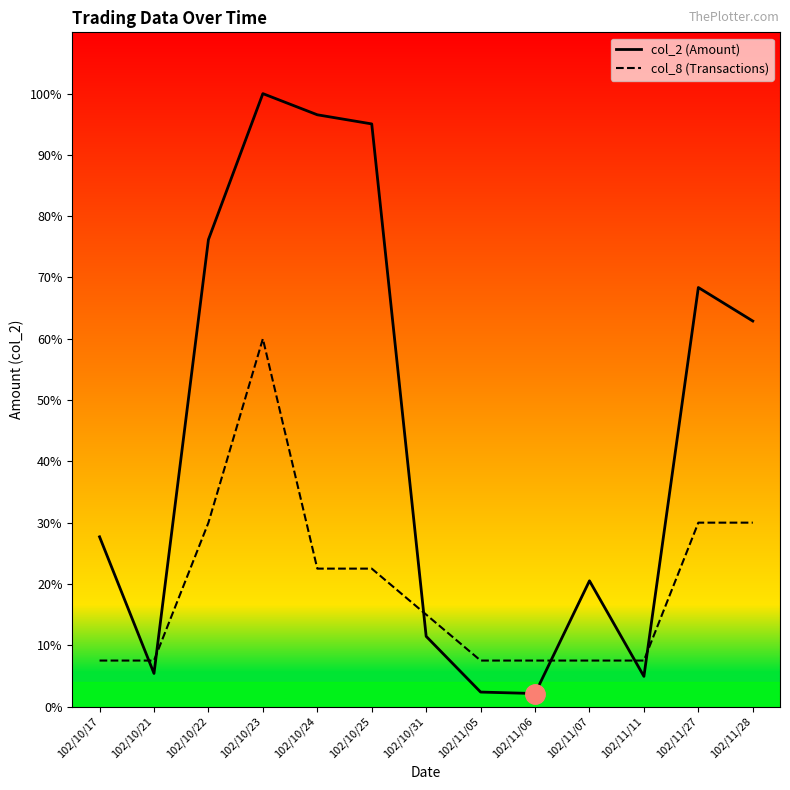

Where is col_2 (Amount) nearest to the value 74685?

102/11/28